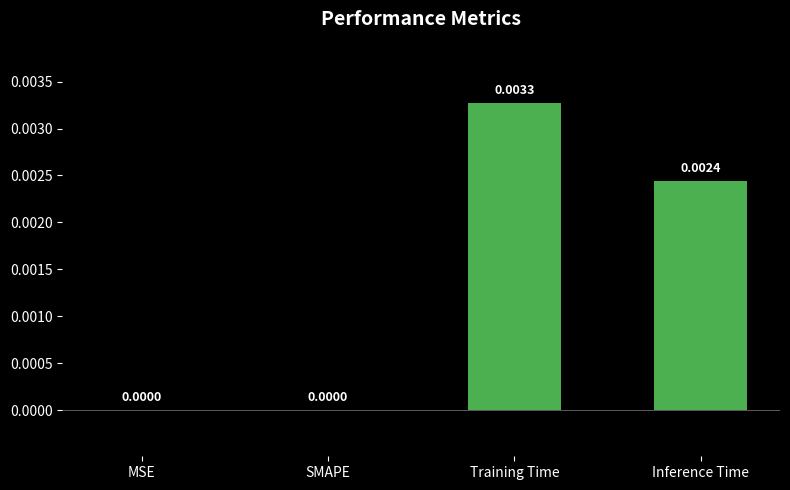

Which has a higher value, Training Time or Inference Time?

Training Time